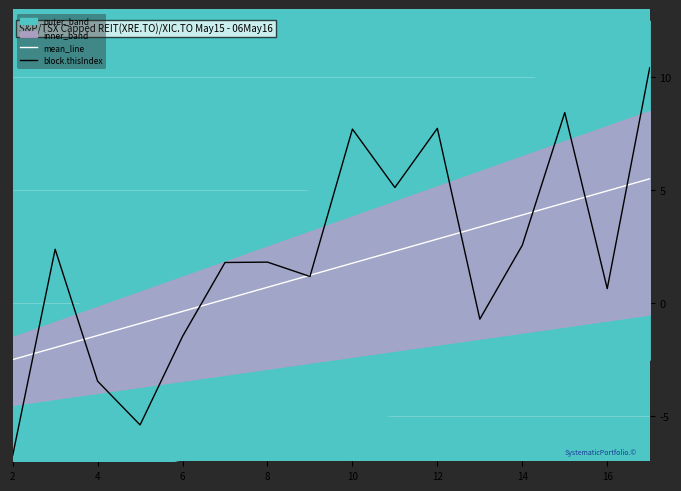

Which series has the largest total across all categories?

block.thisIndex